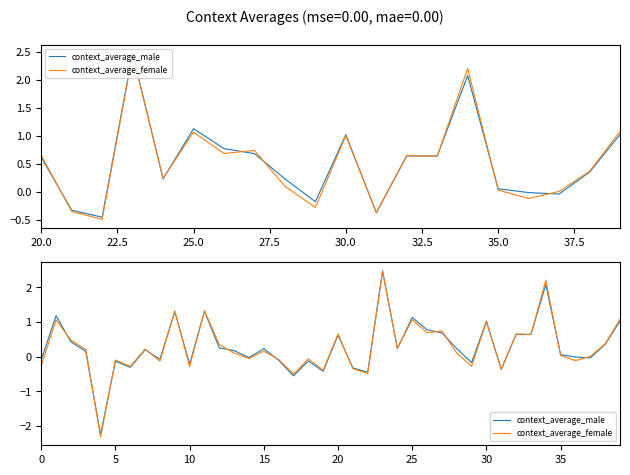

What is the difference between the context_average_male values at 22 and 30?

1.5